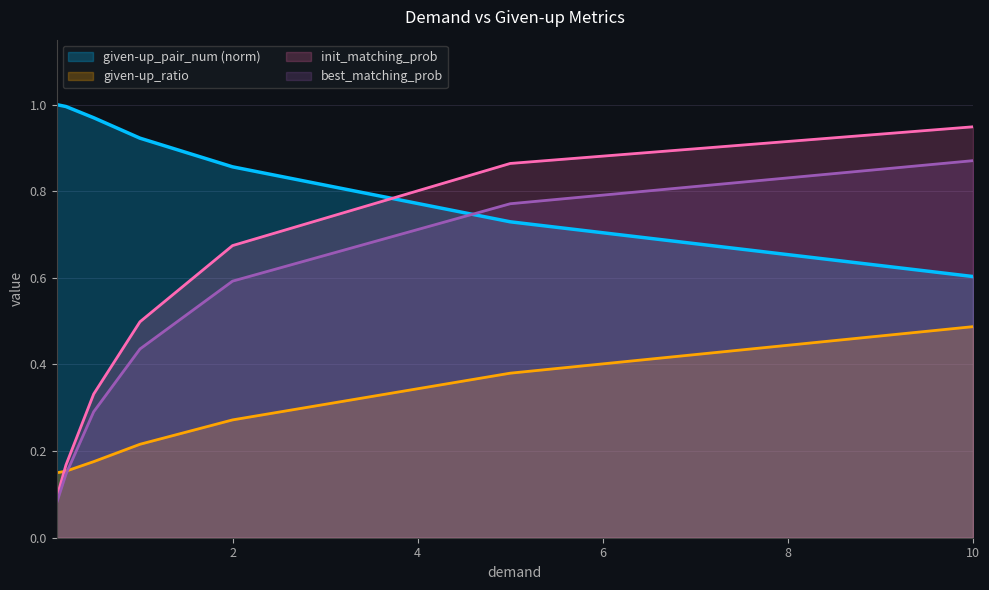

At which label does given-up_pair_num reach its peak?

0.1